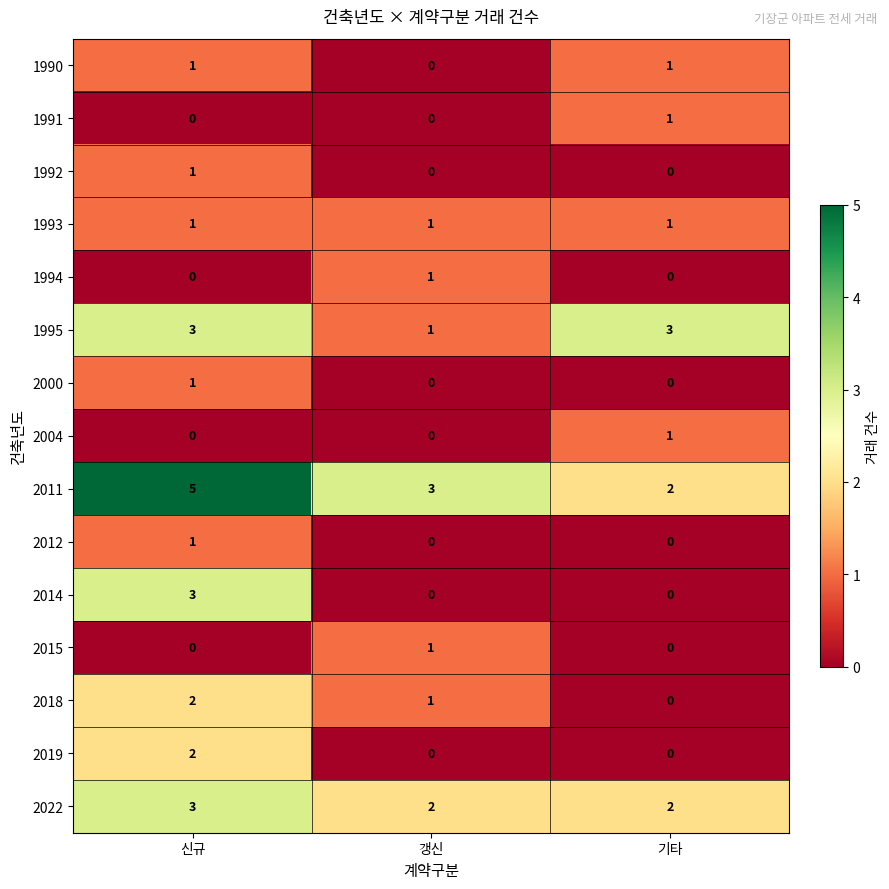

The 2012 series shows 1 at 신규. True or false?

True